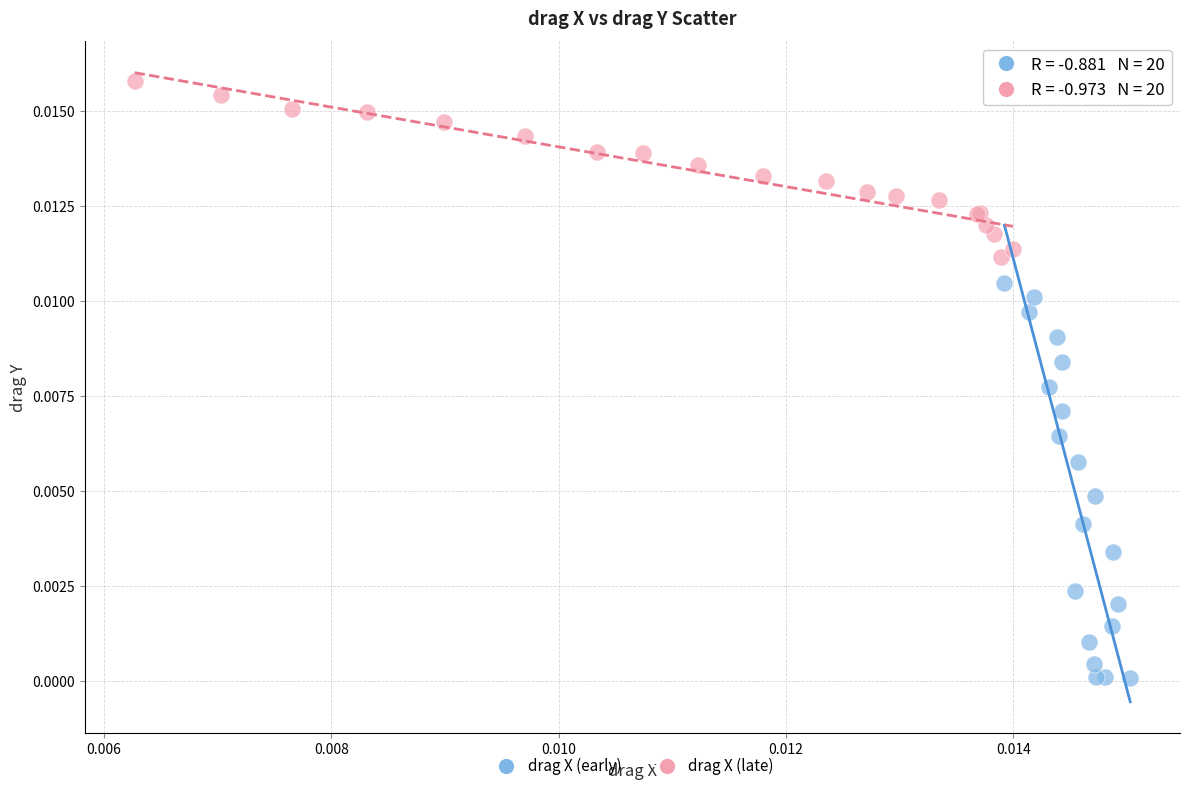

What are all the series names shown in the legend?

drag X (early), drag X (late)